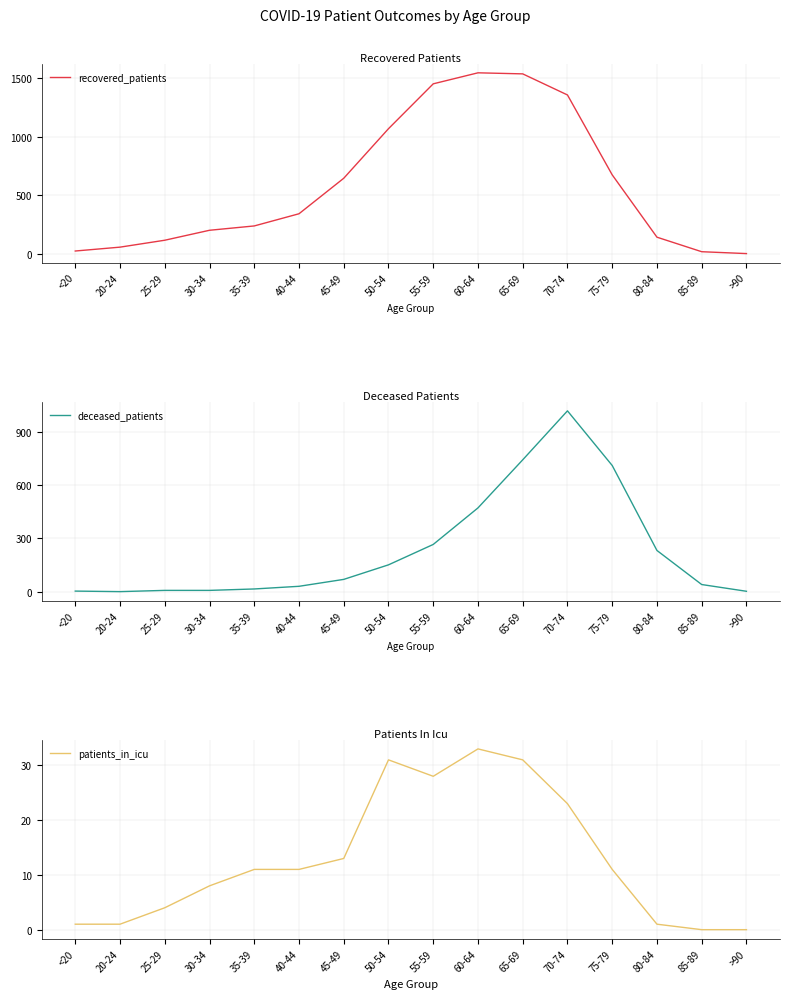

What is the maximum value shown in the chart?

1546